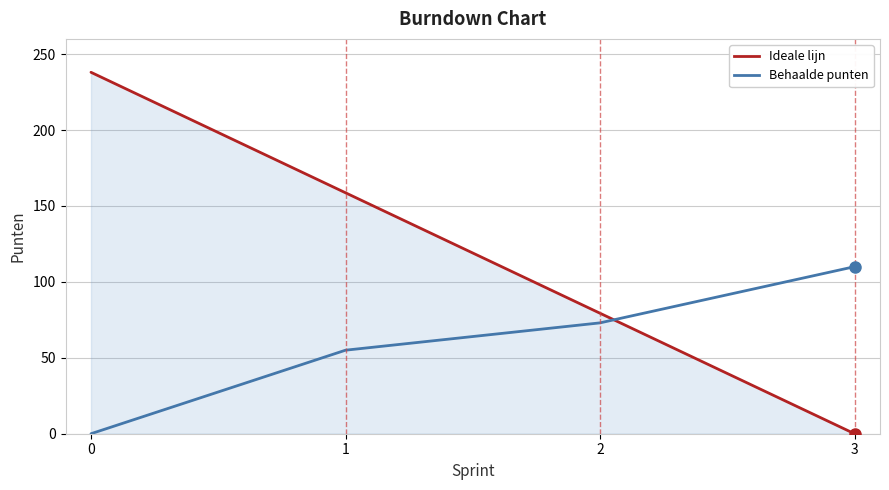

What is the highest value of the Ideale lijn series?

238.0